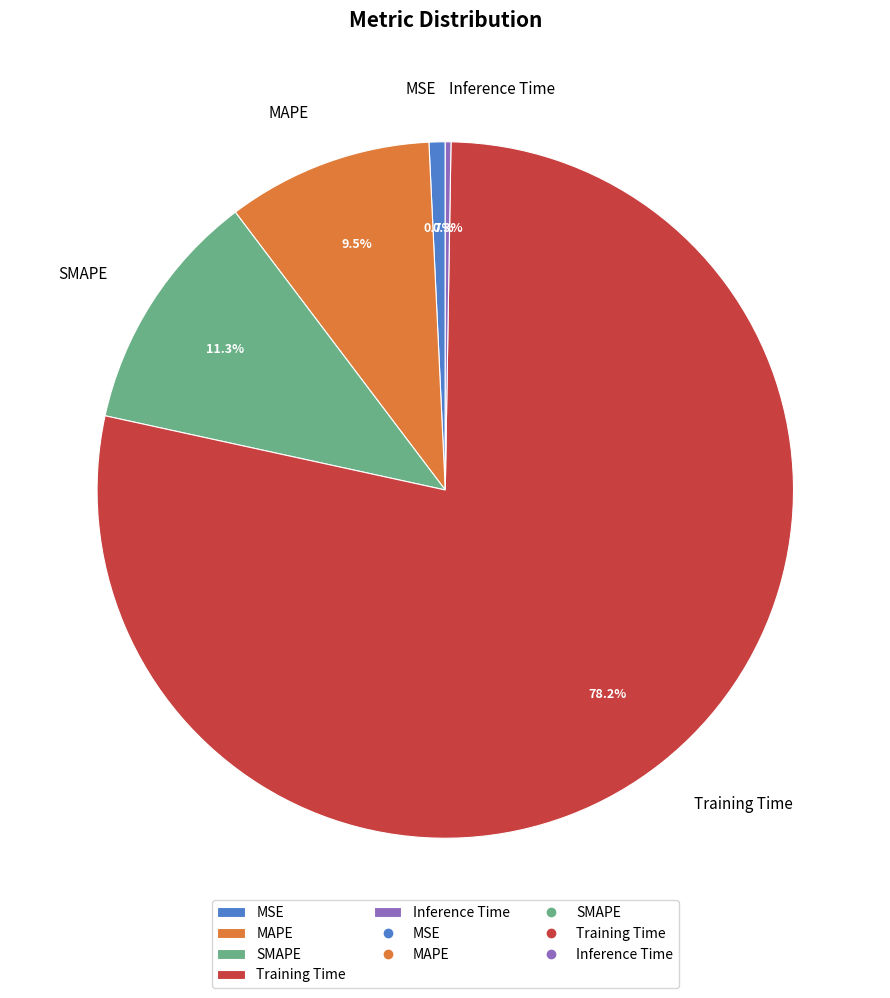

What is the largest slice in the pie chart?

Training Time